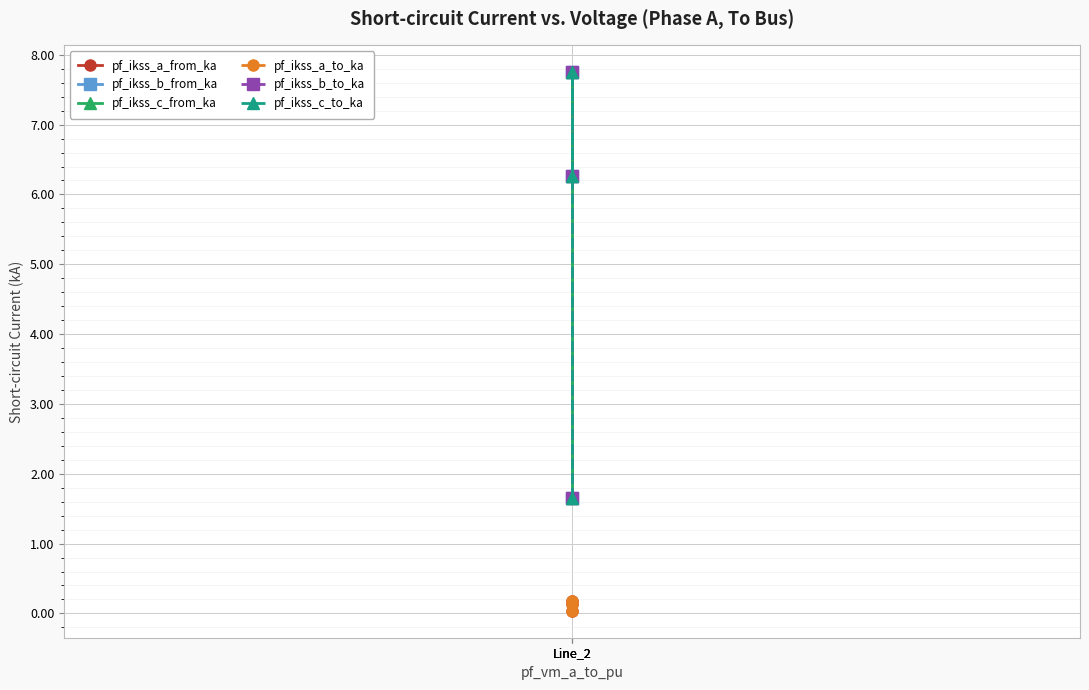

Between Line_2 and Line_2, which is larger?

Line_2